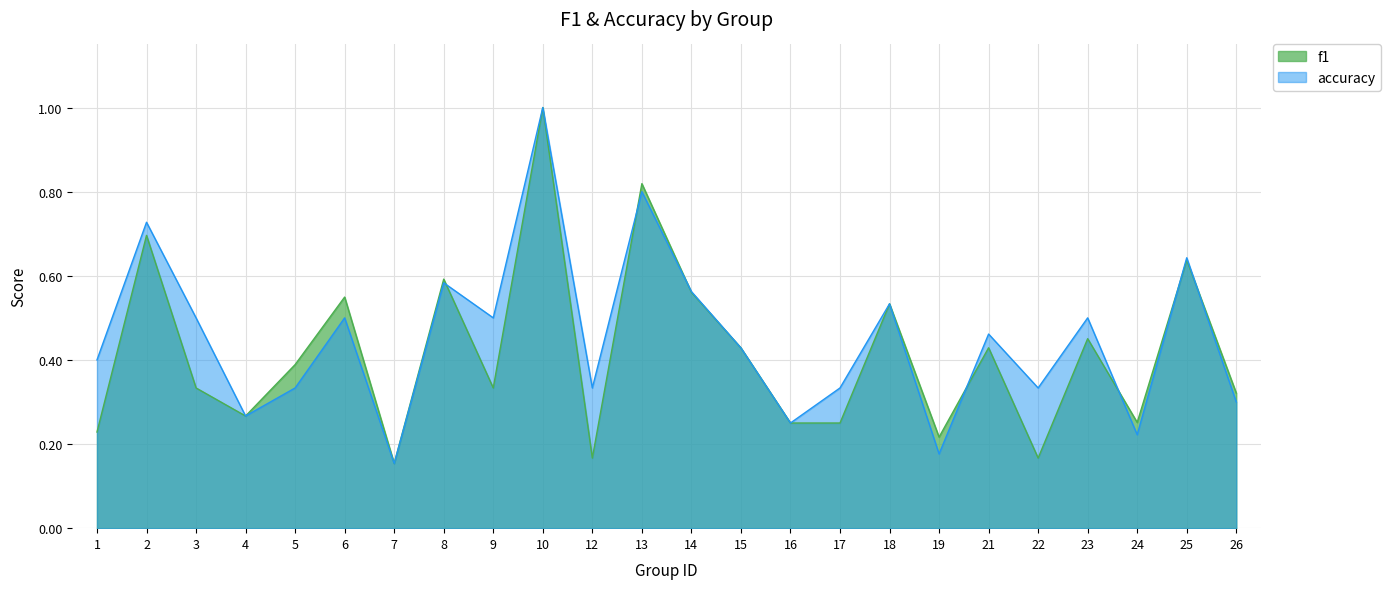

Between 1 and 25, which series saw the biggest shift?

f1